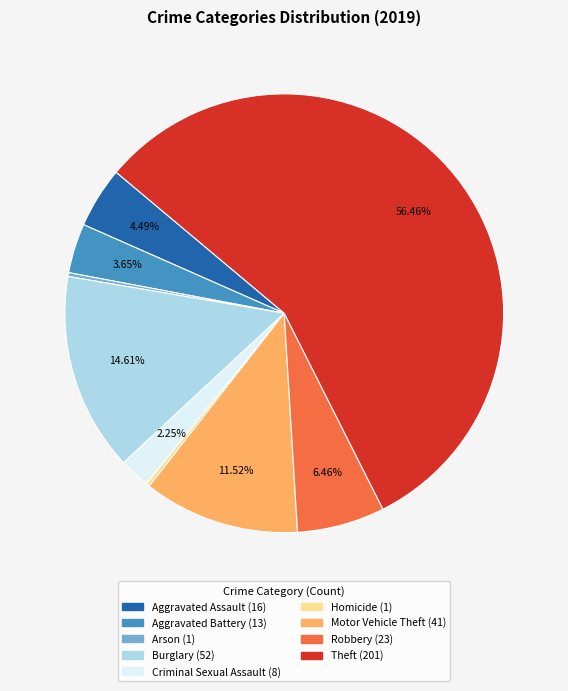

How many segments does this pie chart have?

9